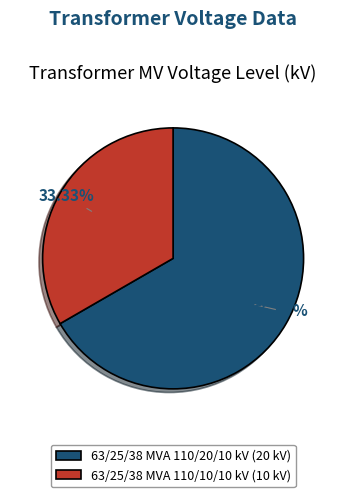

To the nearest percent, what is the difference between the 63/25/38 MVA 110/10/10 kV and 63/25/38 MVA 110/20/10 kV slice percentages?

33%